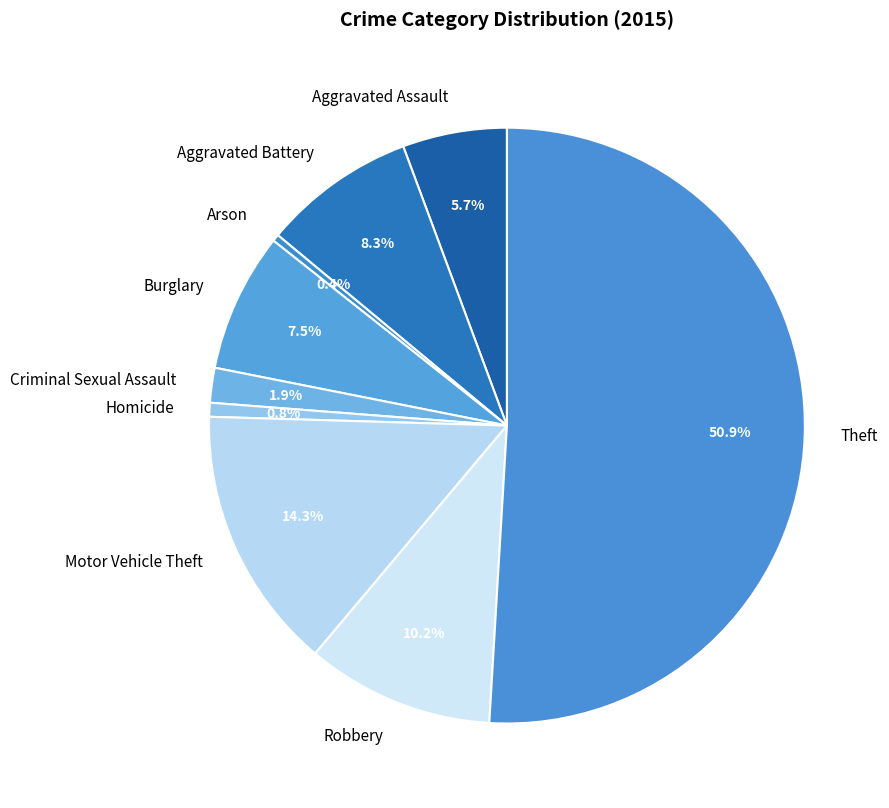

Between Criminal Sexual Assault and Homicide, which is larger?

Criminal Sexual Assault